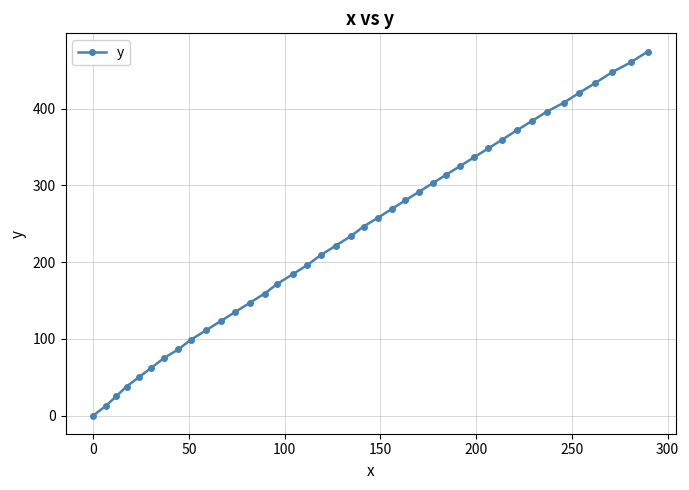

True or false: there are more than 2 points higher than both neighbors.

False